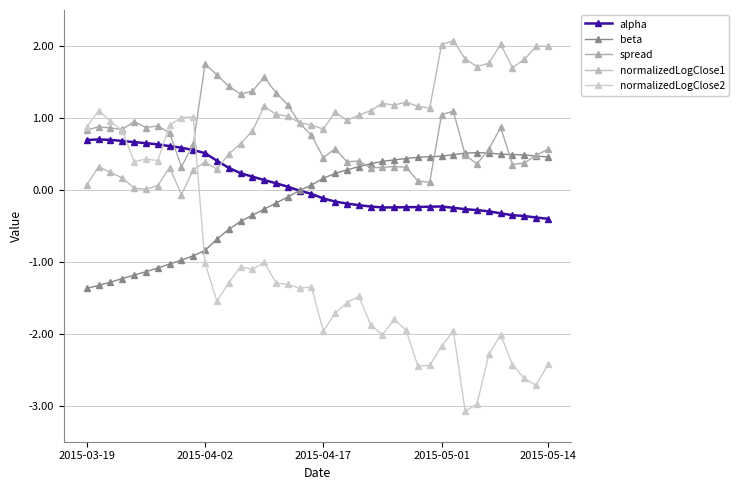

How many times do normalizedLogClose2 and alpha cross each other?

3